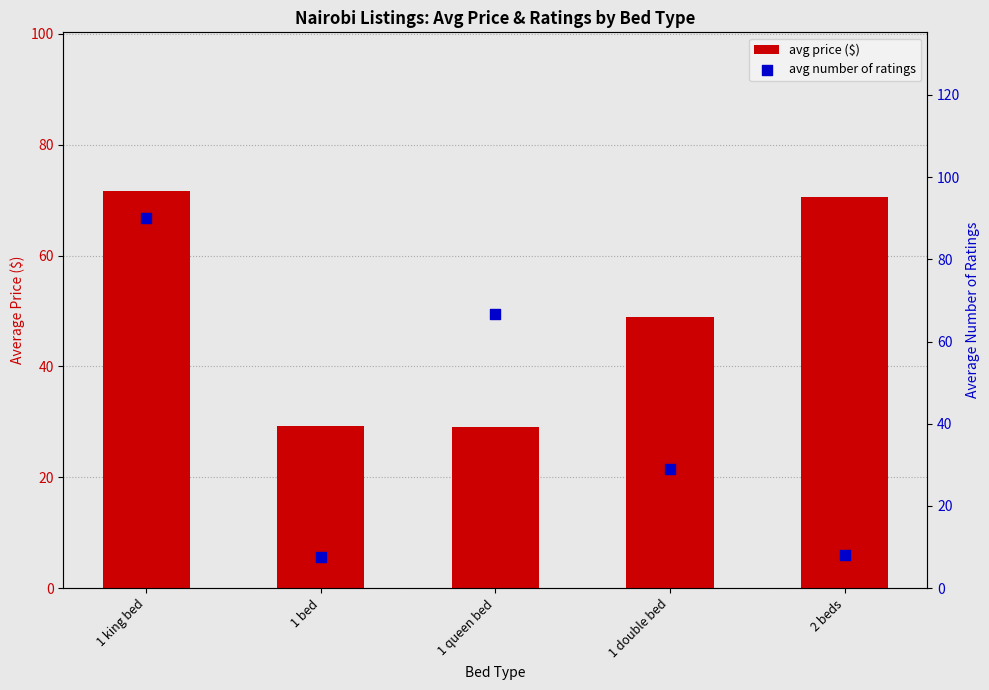

Which series reaches the maximum Y coordinate?

avg number of ratings